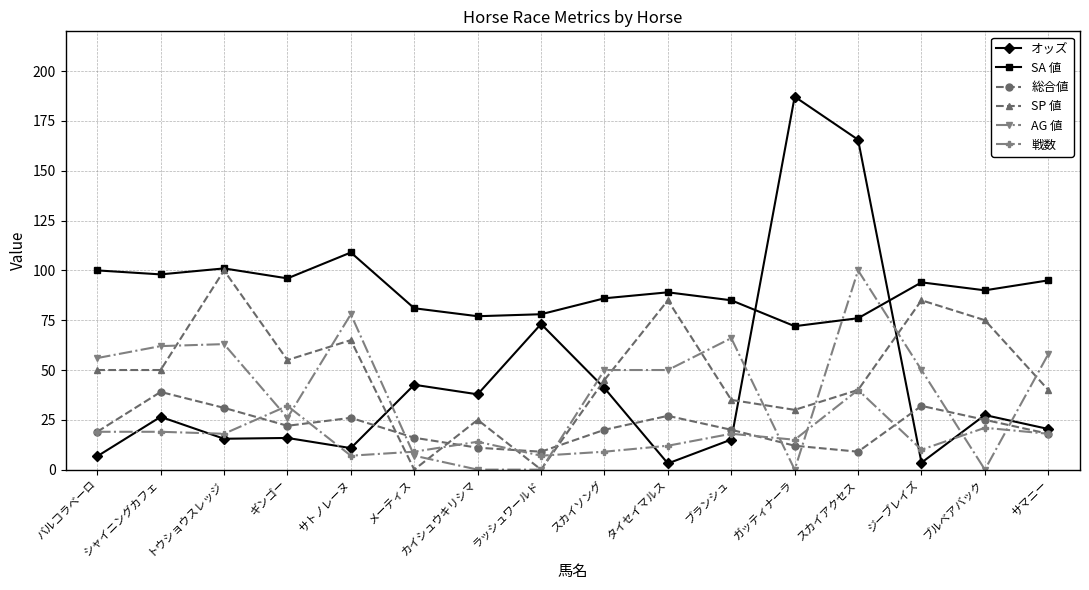

Is it true that オッズ equals 10.8 at サトノレーヌ?

True